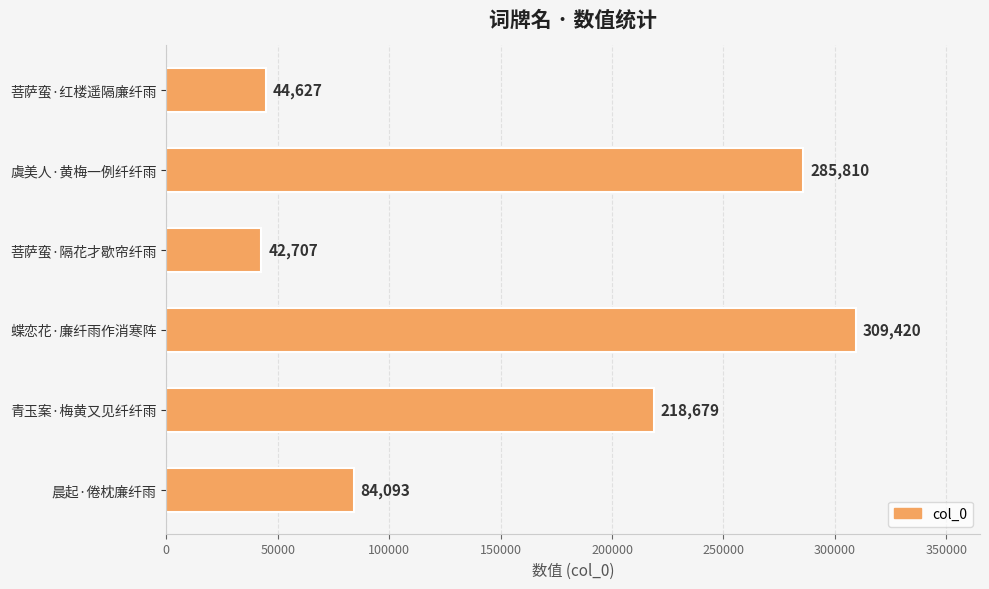

True or false: the data shows 99266 at 虞美人·黄梅一例纤纤雨.

False